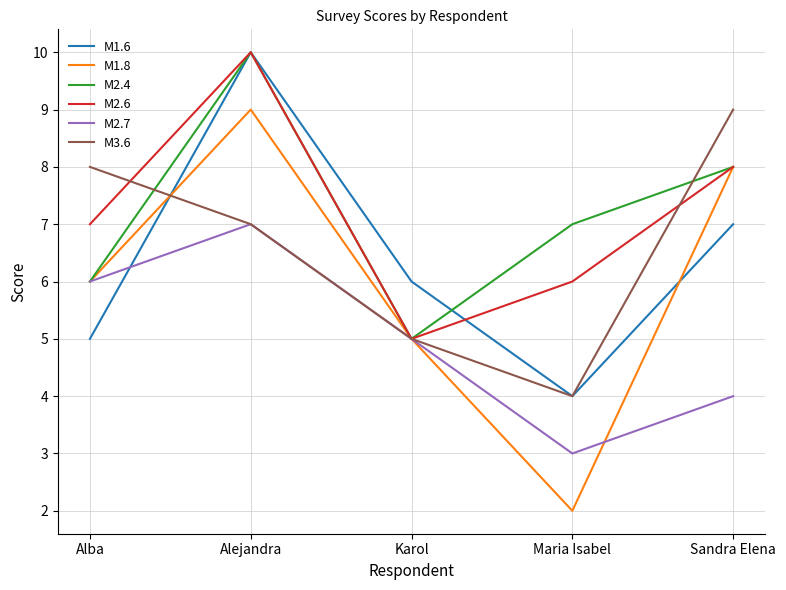

Reading right to left, what are all the values shown in this chart?

M1.6: Sandra Elena=7	Maria Isabel=4	Karol=6	Alejandra=10	Alba=5
M1.8: Sandra Elena=8	Maria Isabel=2	Karol=5	Alejandra=9	Alba=6
M2.4: Sandra Elena=8	Maria Isabel=7	Karol=5	Alejandra=10	Alba=6
M2.6: Sandra Elena=8	Maria Isabel=6	Karol=5	Alejandra=10	Alba=7
M2.7: Sandra Elena=4	Maria Isabel=3	Karol=5	Alejandra=7	Alba=6
M3.6: Sandra Elena=9	Maria Isabel=4	Karol=5	Alejandra=7	Alba=8